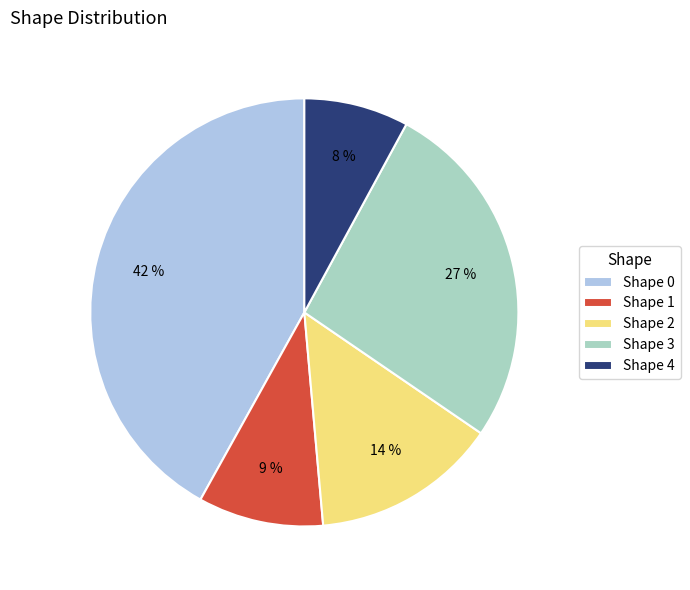

To the nearest percent, what portion does Shape 4 represent?

8%